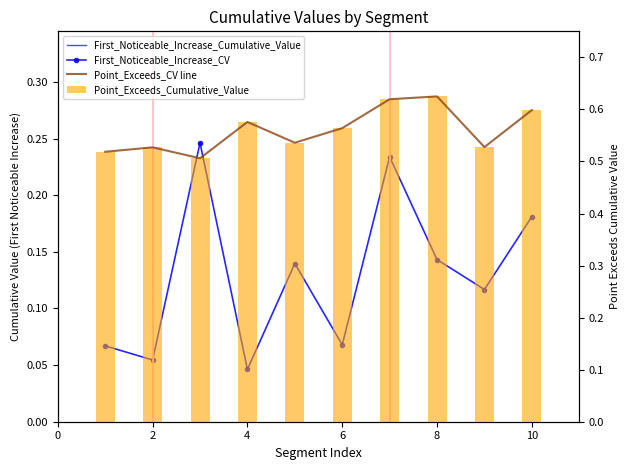

Reading right to left, list all the values displayed in this chart.

First_Noticeable_Increase_Cumulative_Value: 0.2	0.1	0.1	0.2	0.1	0.1	0.0	0.2	0.1	0.1
Point_Exceeds_Cumulative_Value: 0.6	0.5	0.6	0.6	0.6	0.5	0.6	0.5	0.5	0.5